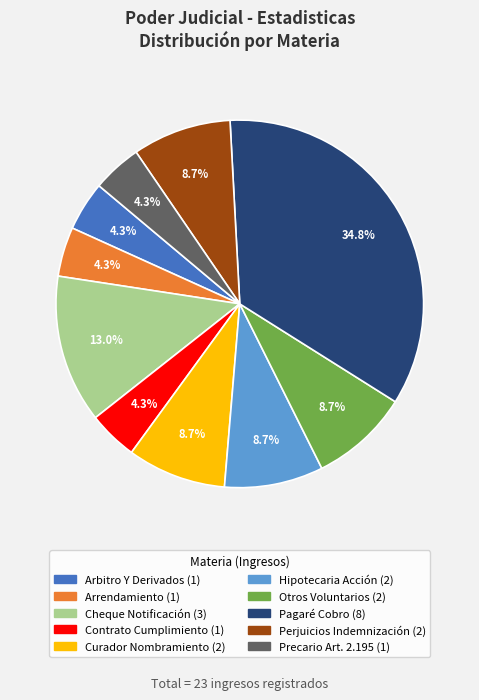

Do Hipotecaria Acción and Contrato Cumplimiento together represent more than half of the pie?

No